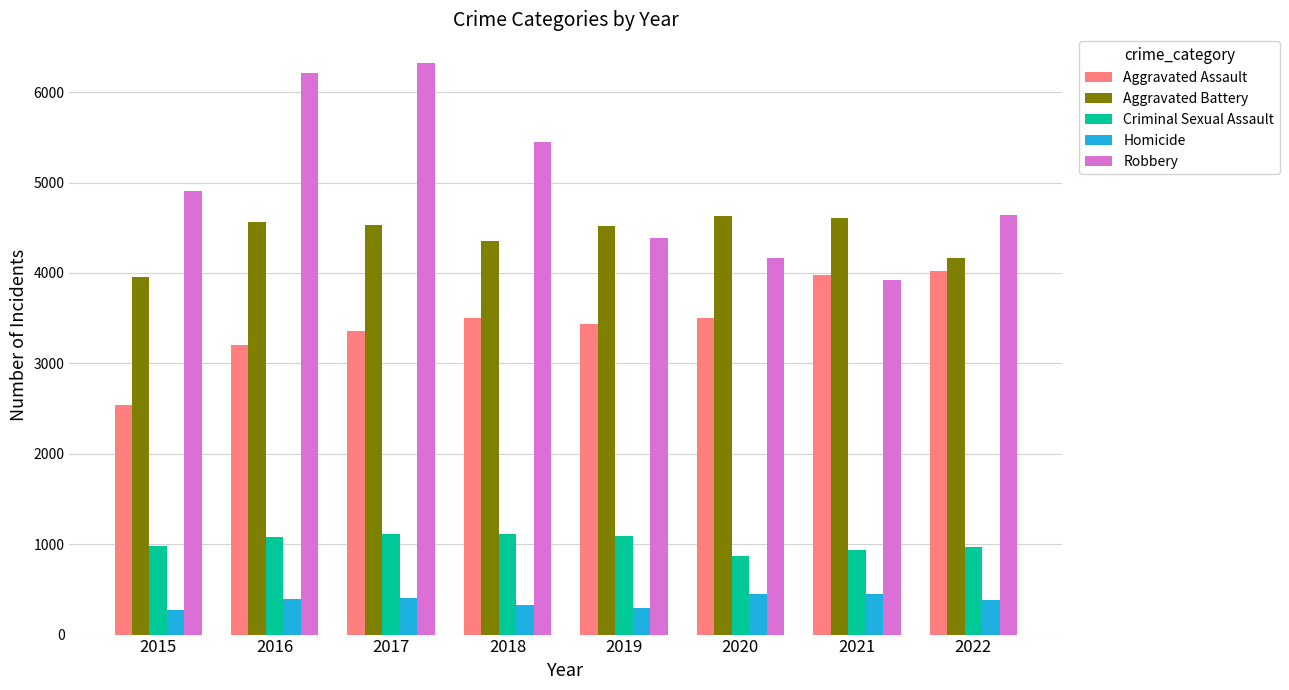

What is the sum of the Robbery values at 2022 and 2018?

10090